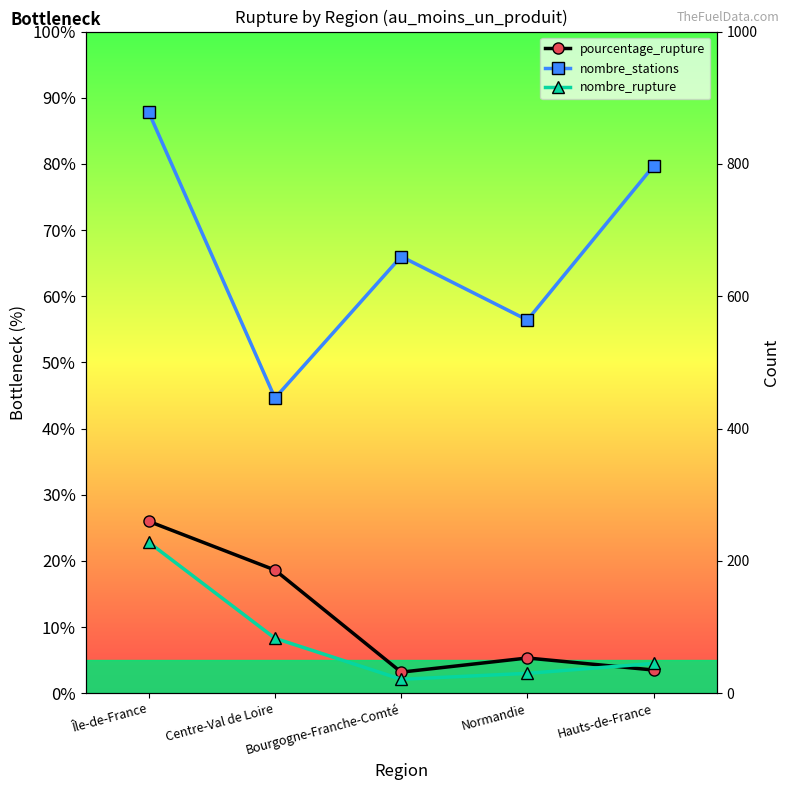

What value does the nombre_rupture series have at Hauts-de-France?

45.0